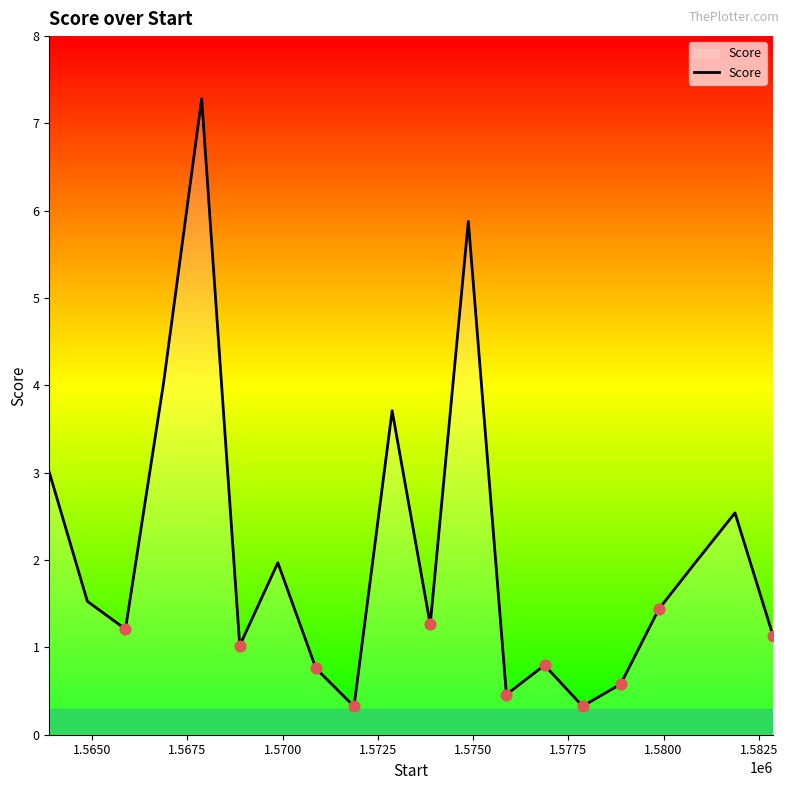

What is the difference between the maximum and minimum values?

7.0